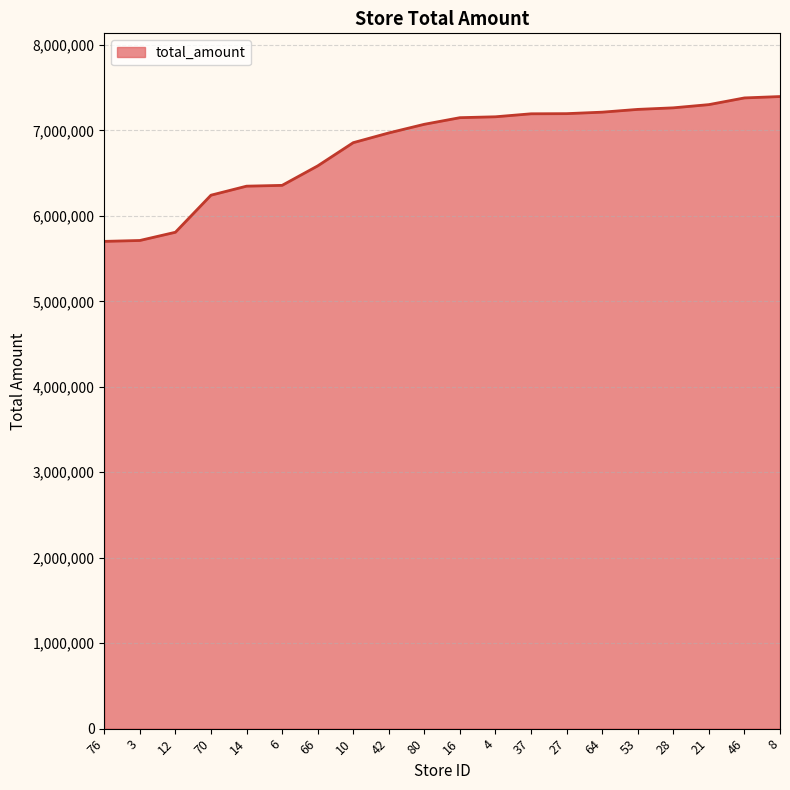

What is the difference between the maximum and minimum values?

1694822